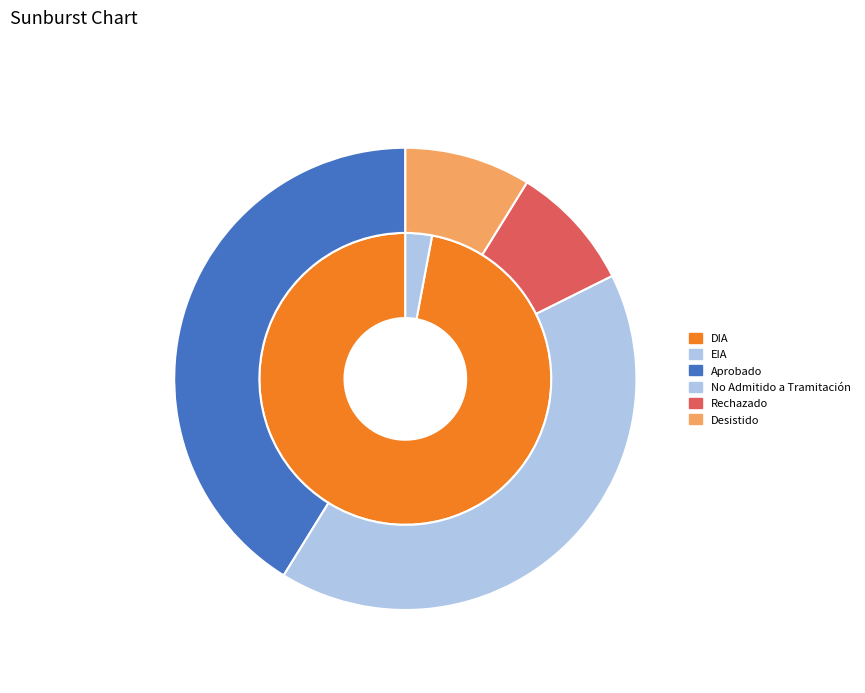

How many slices are in this pie chart?

4